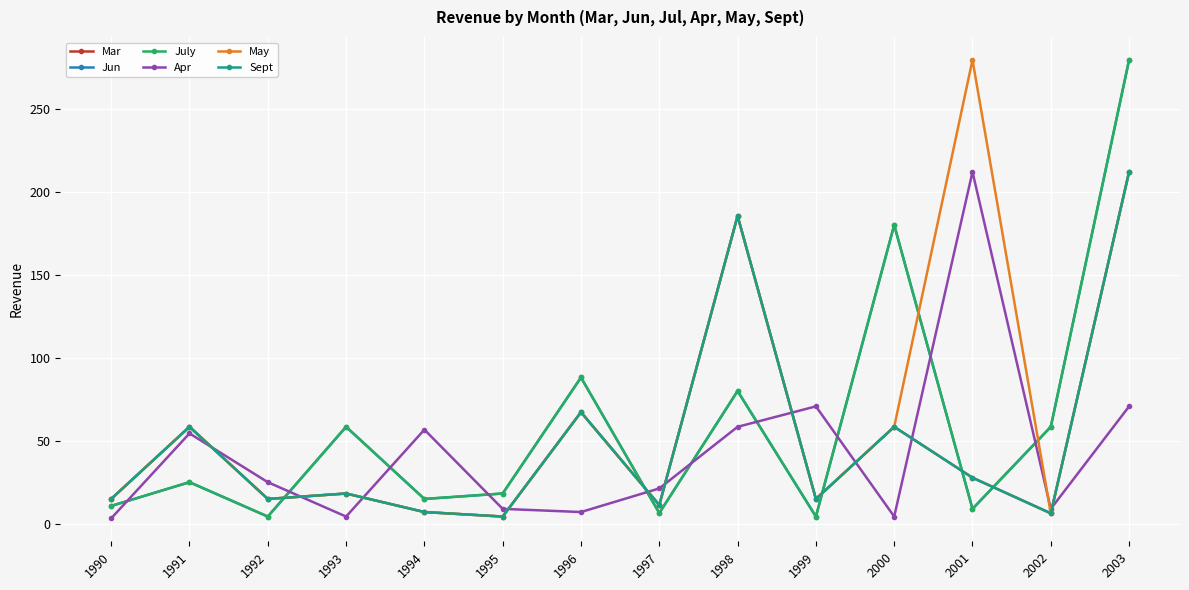

Which category has the highest value in the Apr series?

2001